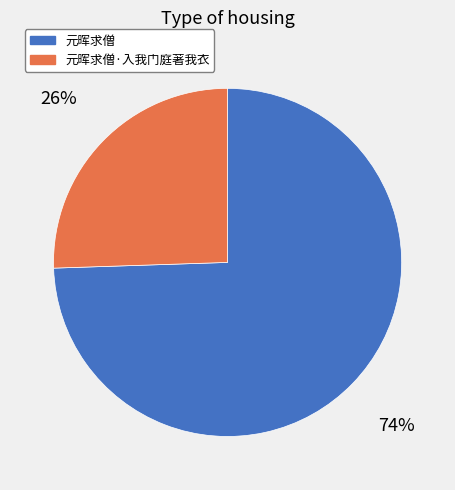

Does any single category account for the majority?

Yes